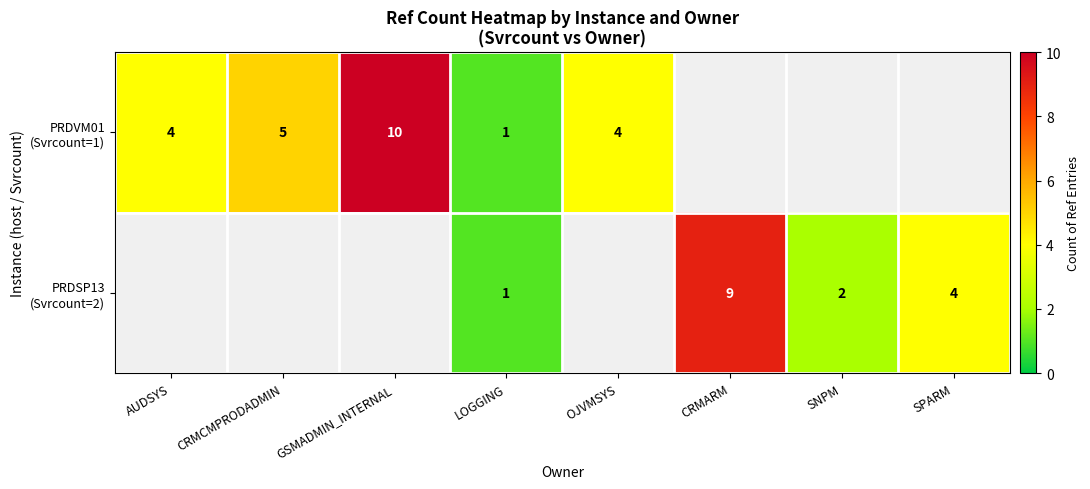

Where is PRDVM01 (Svrcount=1) nearest to the value 5?

CRMCMPRODADMIN